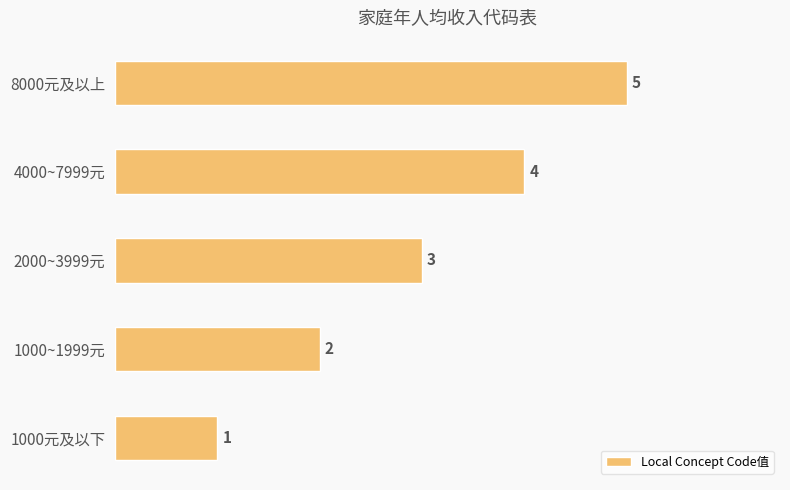

What is the sum of the values at 8000元及以上 and 1000~1999元?

7